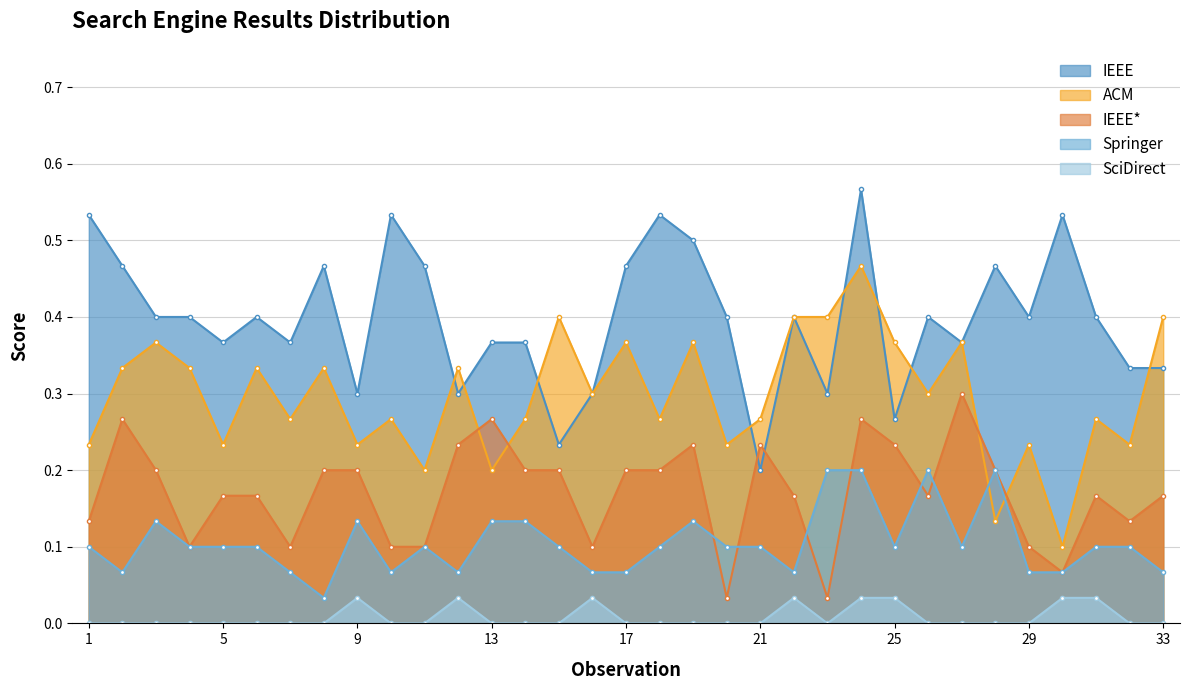

True or false: IEEE* and SciDirect cross at least once.

False